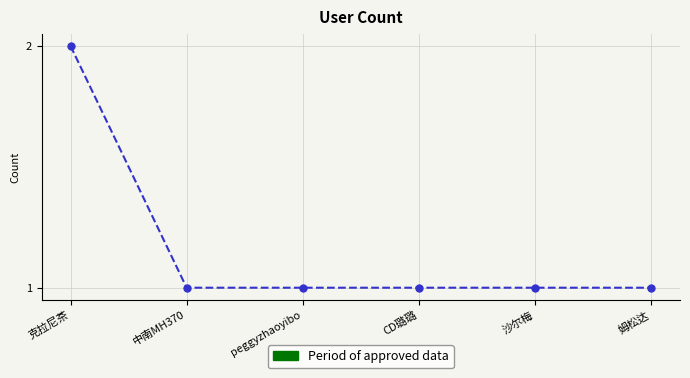

What is the label of the 5th point from the right?

中南MH370